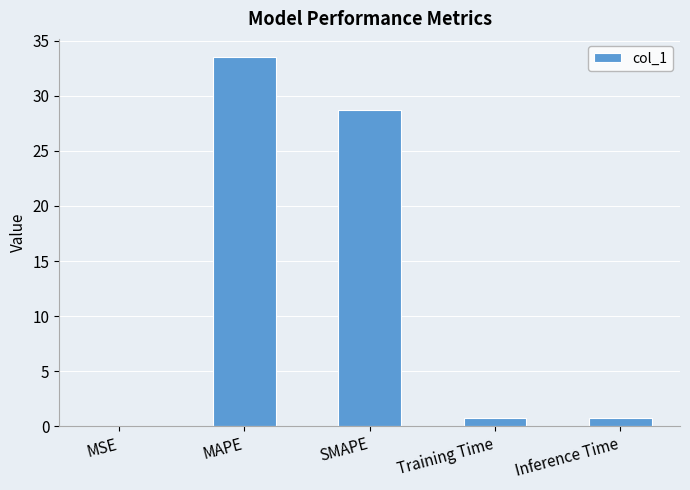

What is the sum of all values?

63.7